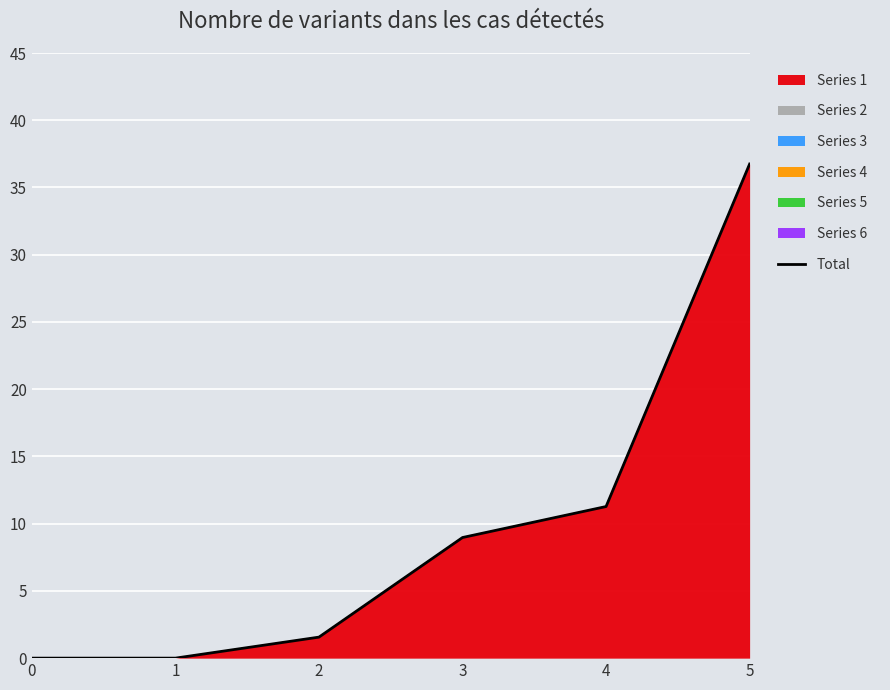

At which label is the value closest to 18?

4